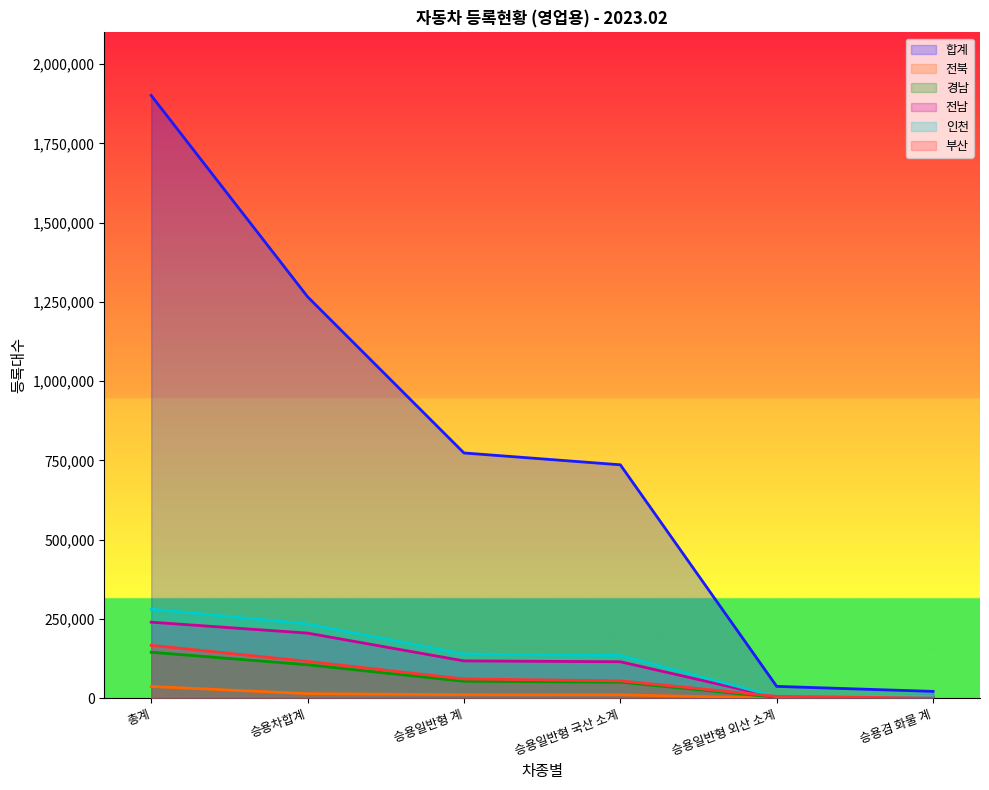

Which label corresponds to the largest value in the chart?

총계